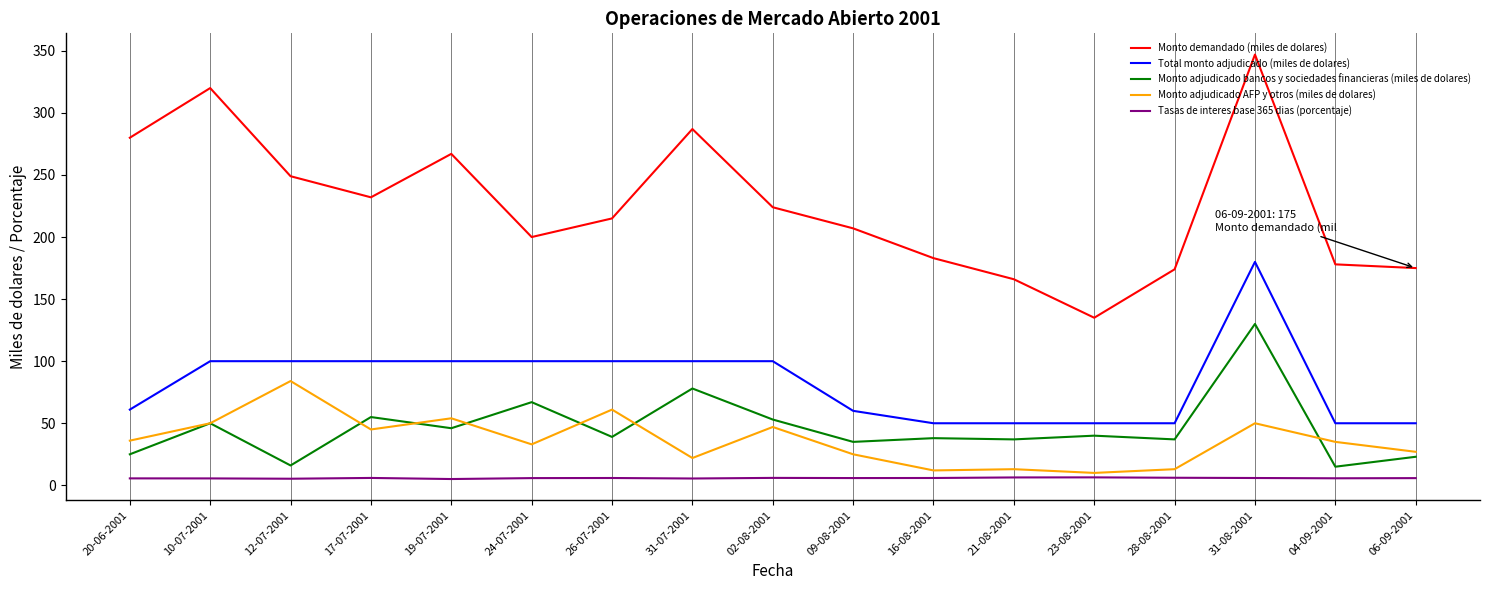

What are all the series names shown in the legend?

Monto demandado (miles de dolares), Total monto adjudicado (miles de dolares), Monto adjudicado bancos y sociedades financieras (miles de dolares), Monto adjudicado AFP y otros (miles de dolares), Tasas de interes base 365 dias (porcentaje)